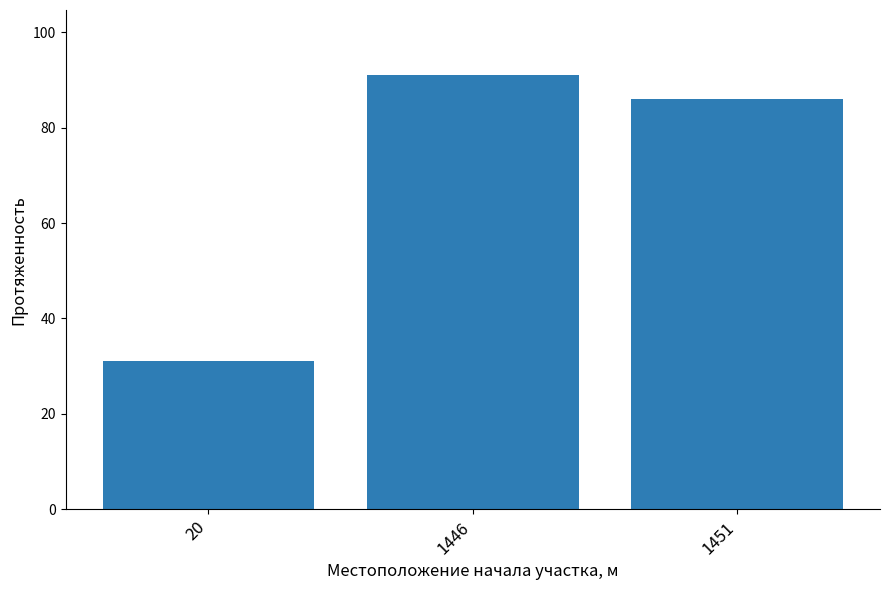

What is the minimum value shown in the chart?

31